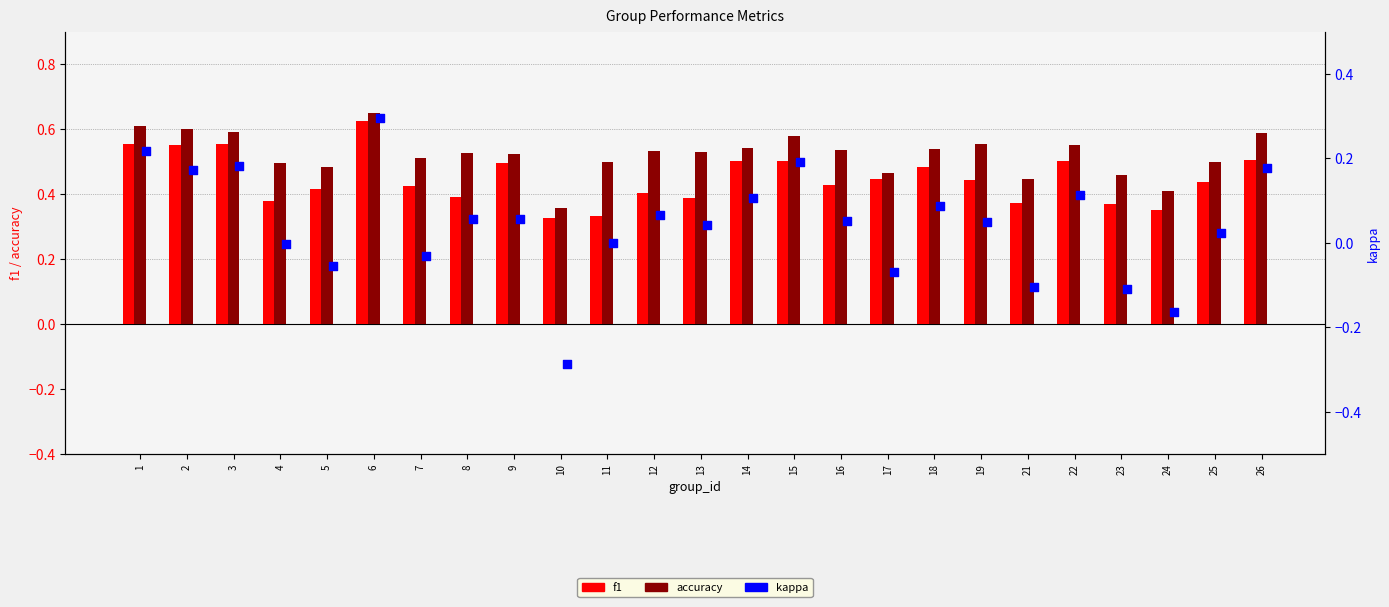

Is the value of kappa at 12 greater than the value of accuracy at 17?

No